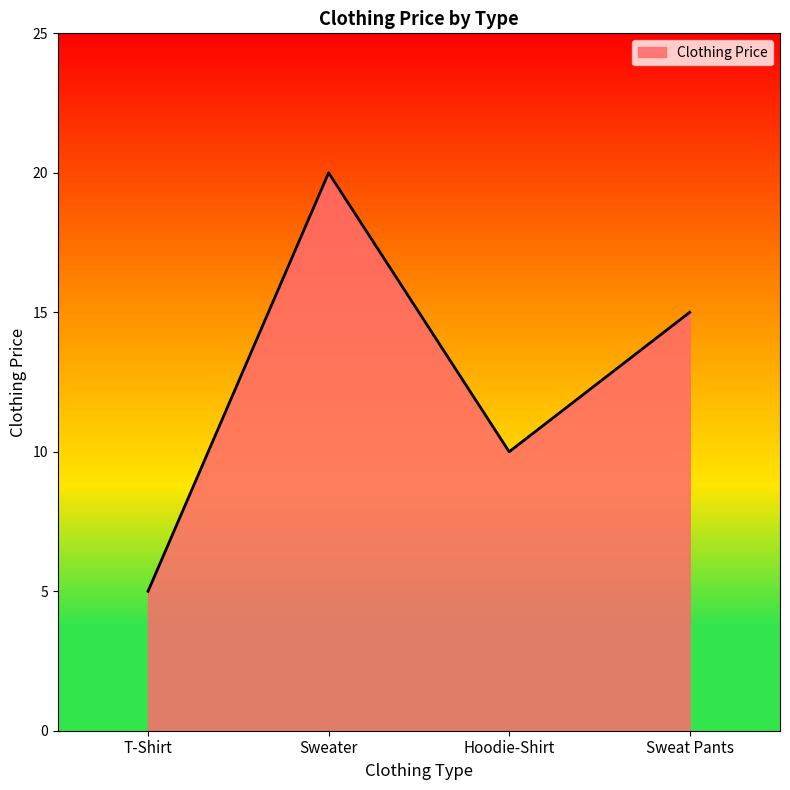

The value at Sweat Pants is 15. True or false?

True